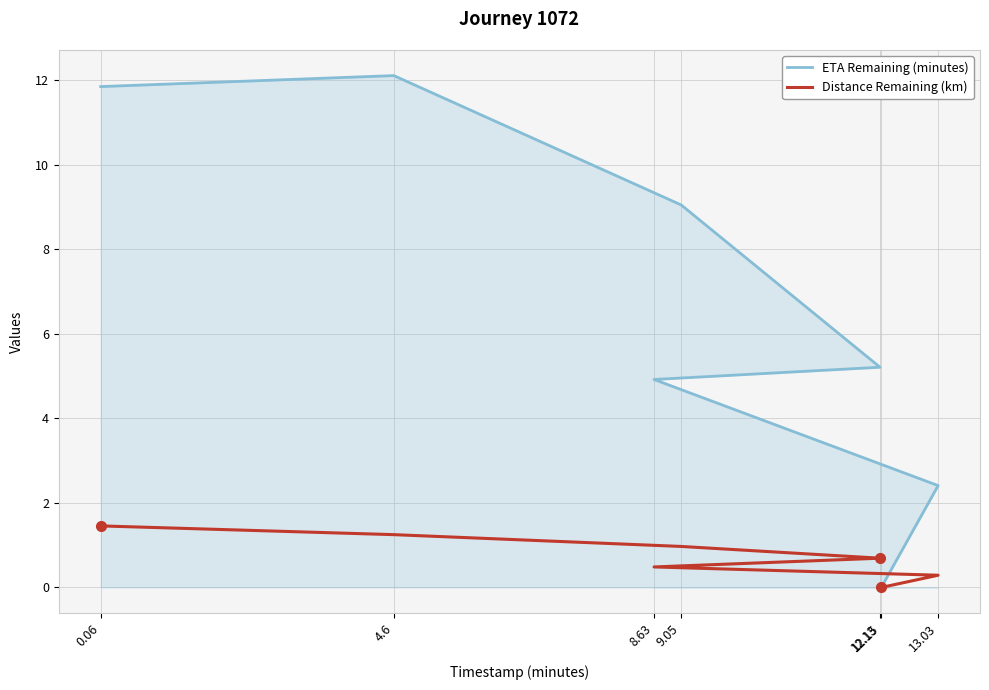

List the labels in order of ETA Remaining (minutes) value, smallest first.

12.15, 13.03, 8.63, 12.13, 9.05, 0.06, 4.6